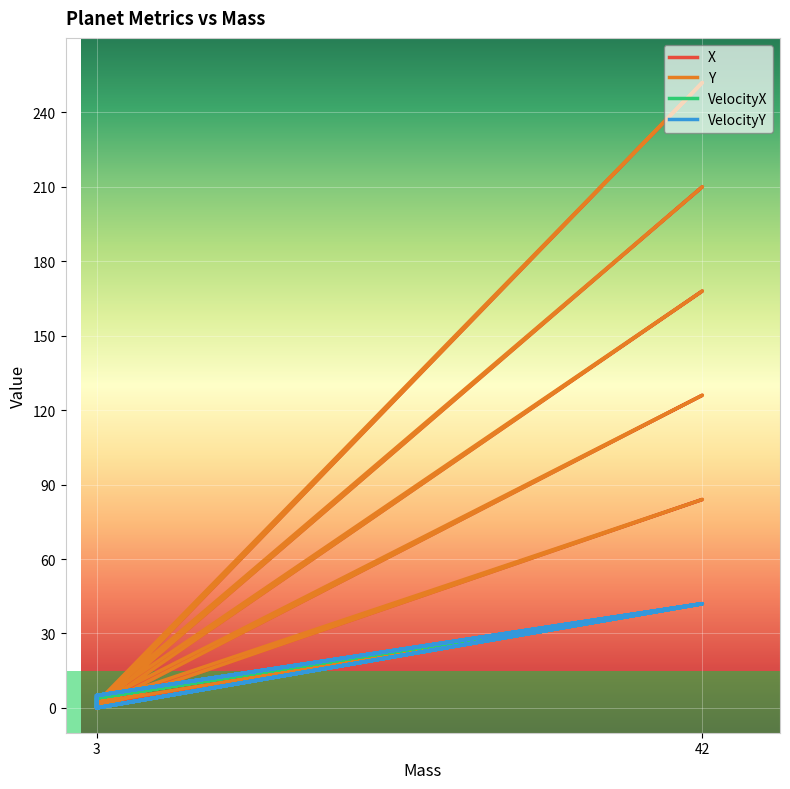

True or false: VelocityY and VelocityX intersect in this chart.

False